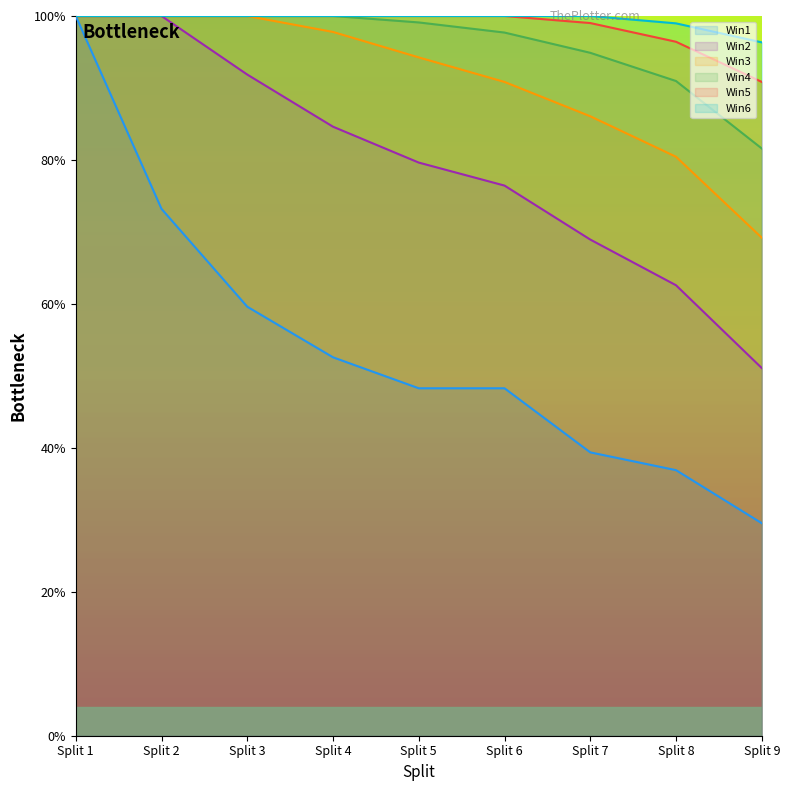

How many values in the Win2 series exceed 79?

5